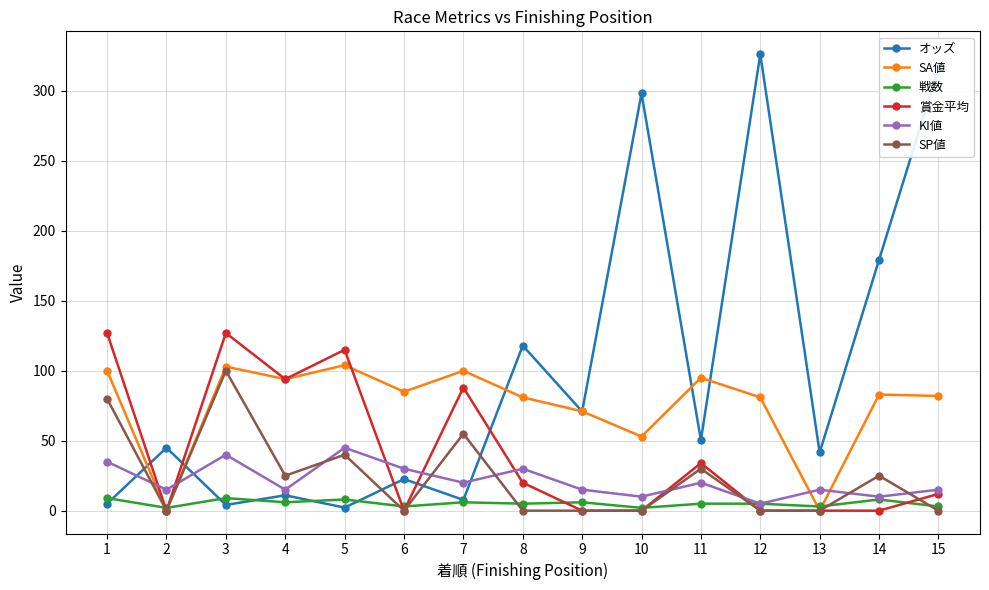

What are all the series names shown in the legend?

オッズ, SA値, 戦数, 賞金平均, KI値, SP値